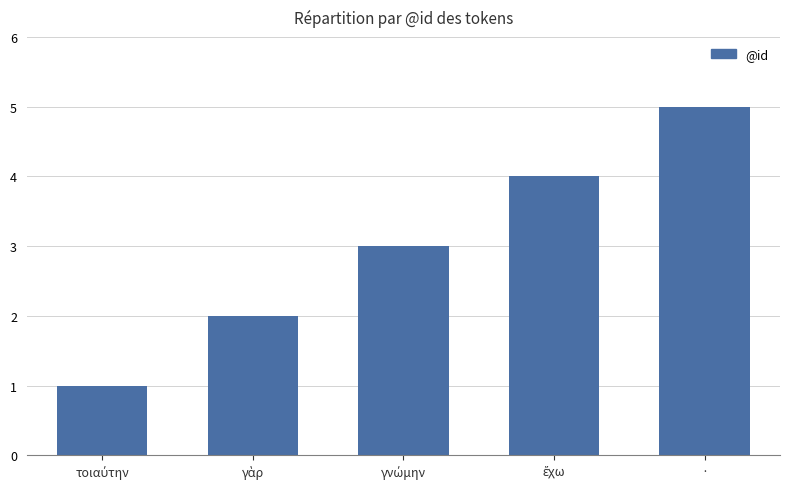

How many data points are less than 3?

2